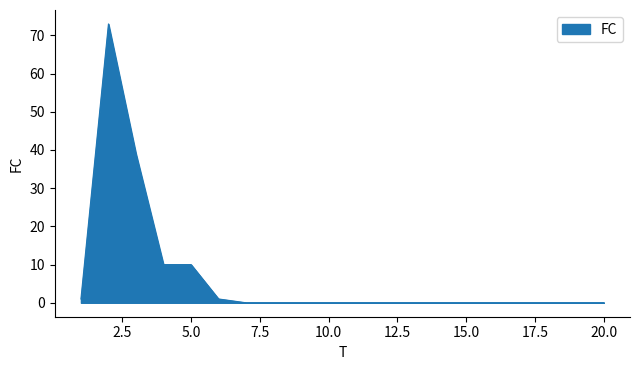

Does the chart display data point markers on the line(s)?

No